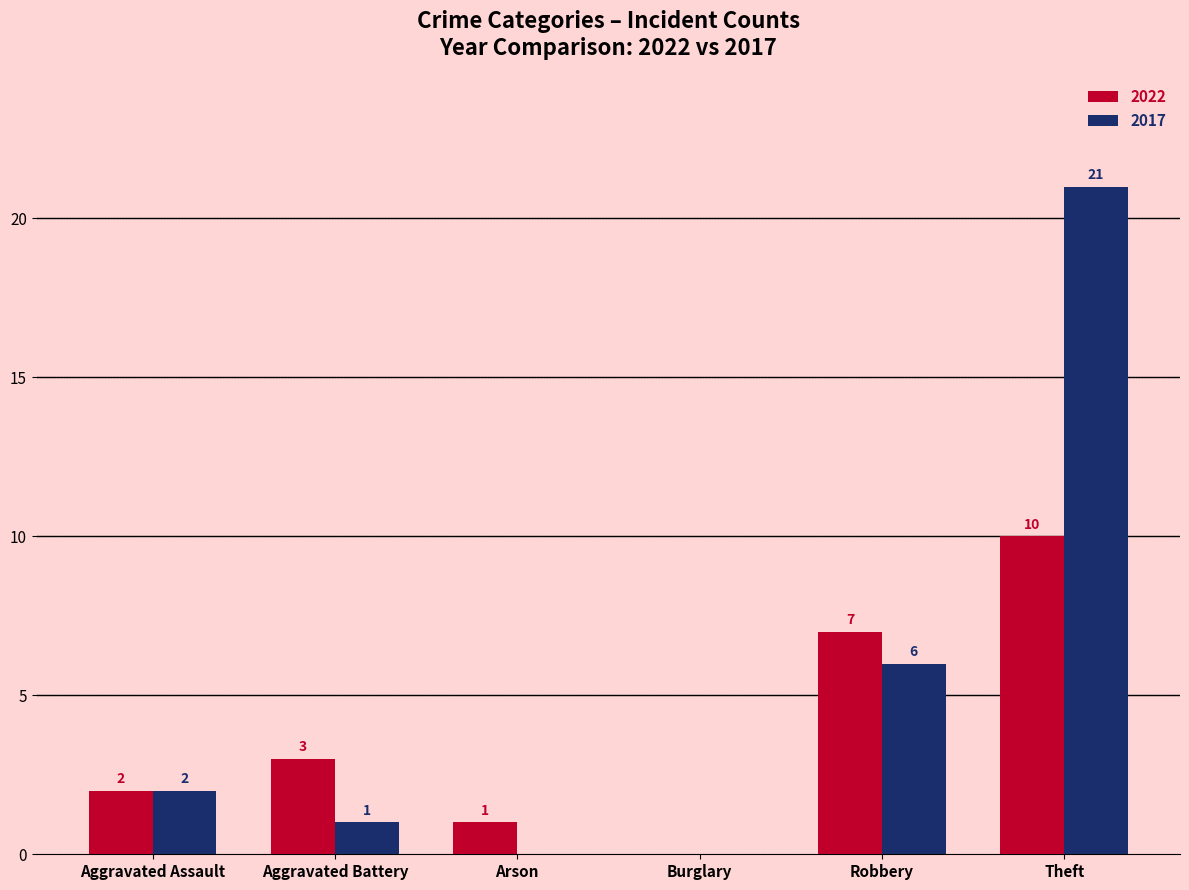

Count the number of data series in this chart.

2